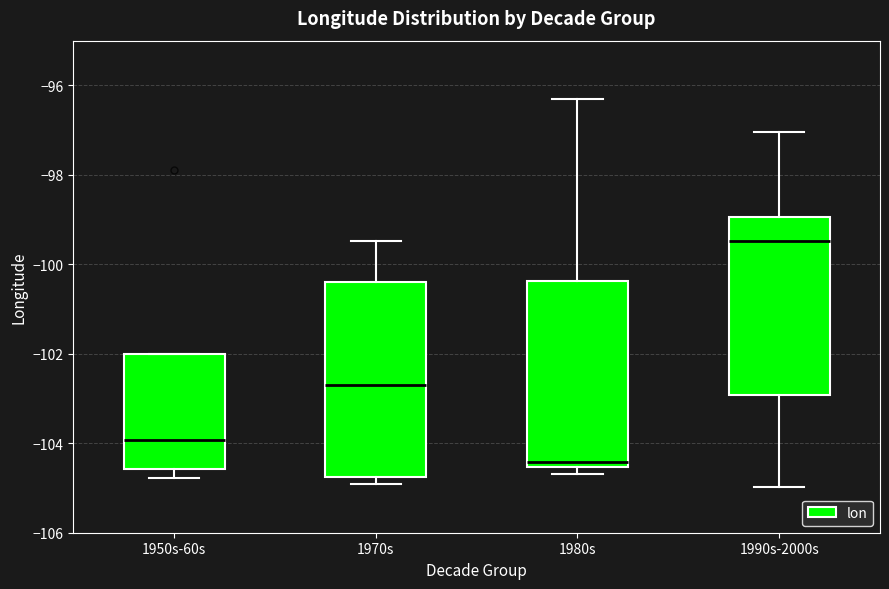

Which box has the highest median line?

1990s-2000s